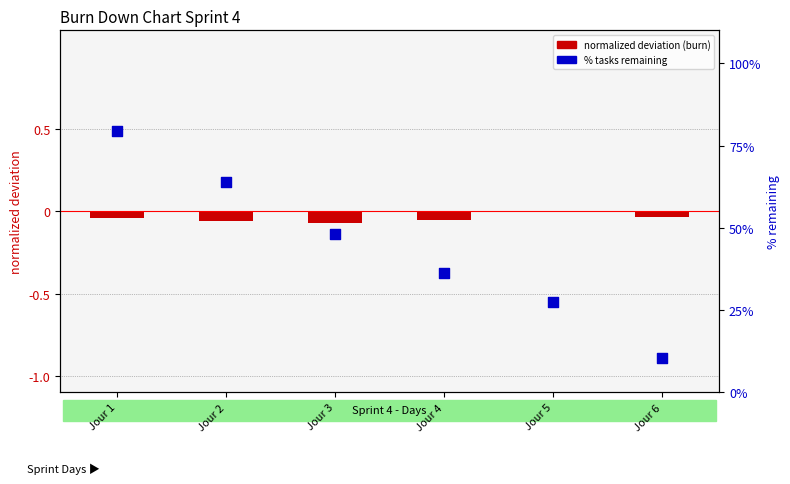

At which category is the sum across all series the highest?

Jour 1